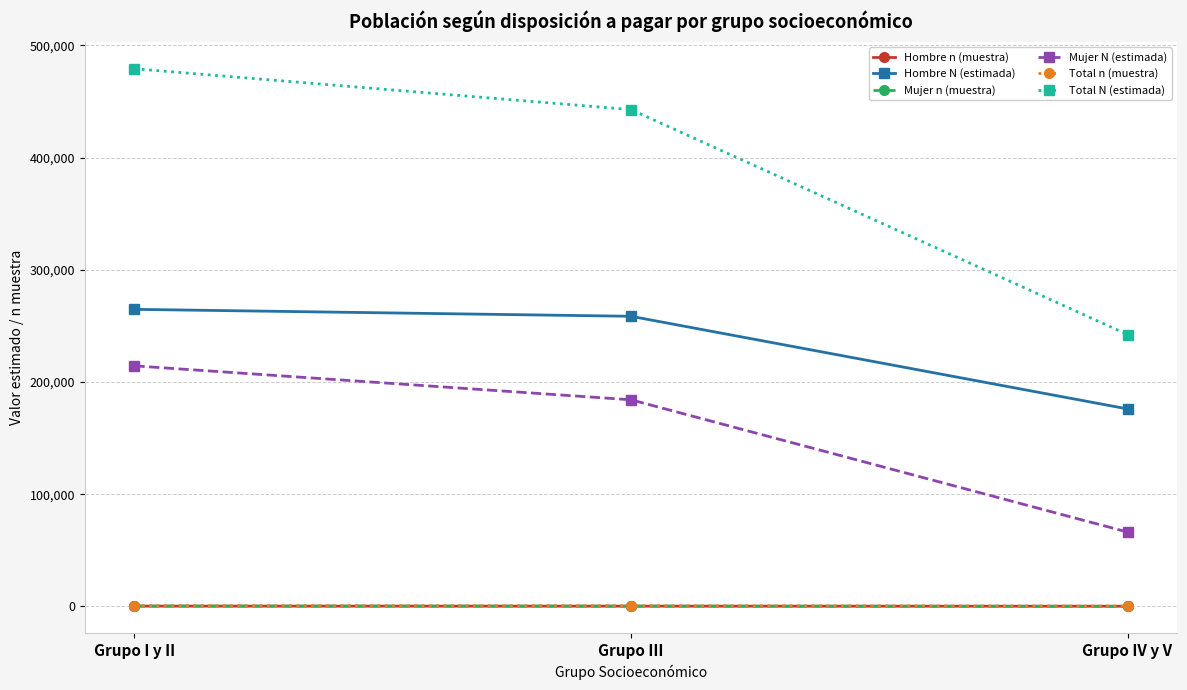

How many lines are shown in the chart?

6